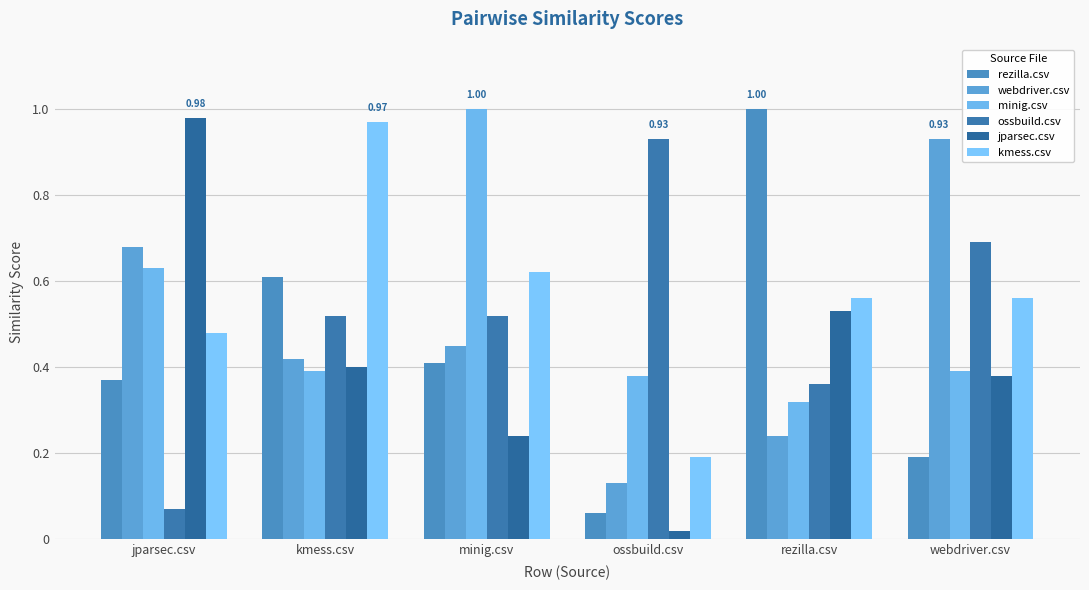

Which series has the largest range (max minus min)?

jparsec.csv